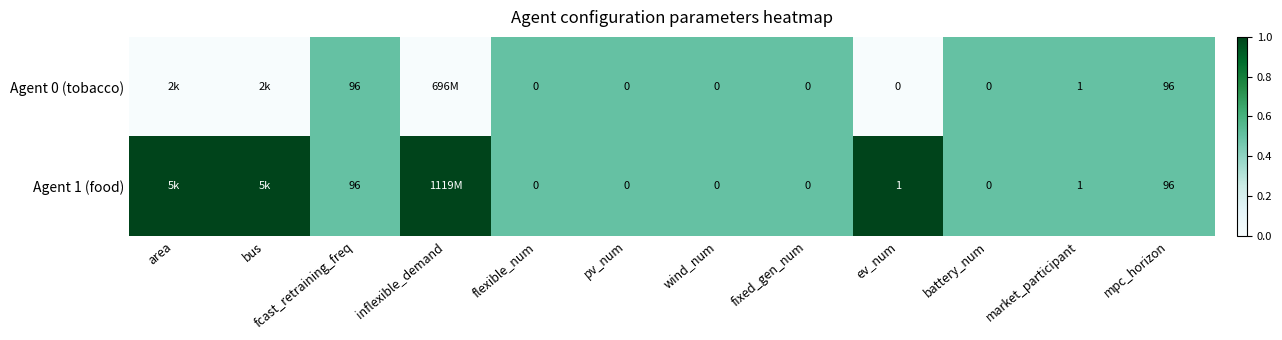

Between wind_num and pv_num, which is larger?

wind_num